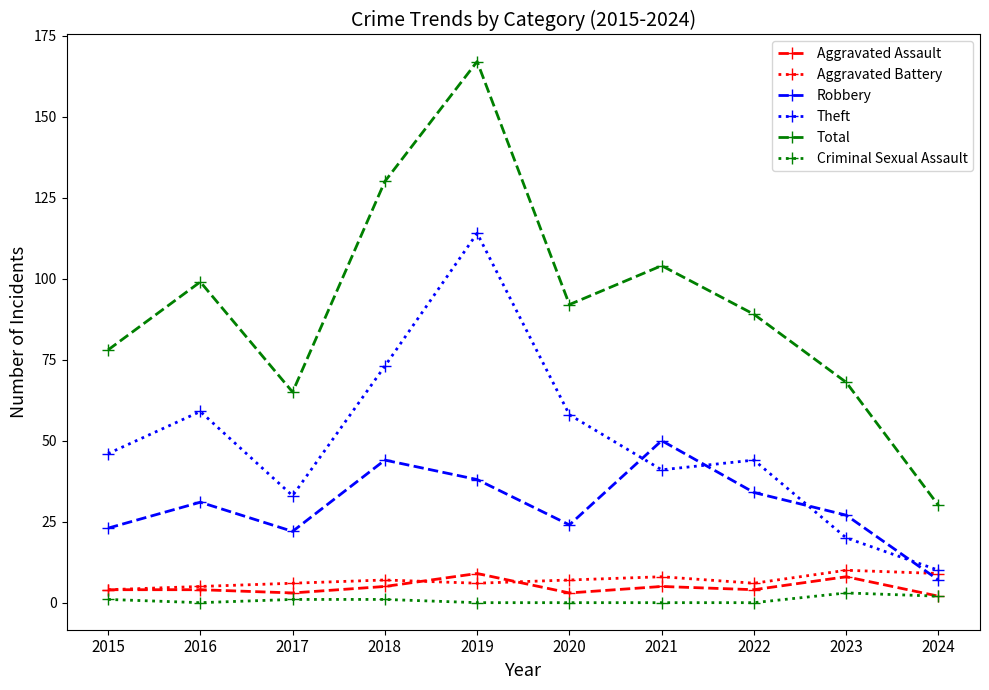

What is the highest value of the Criminal Sexual Assault series?

3